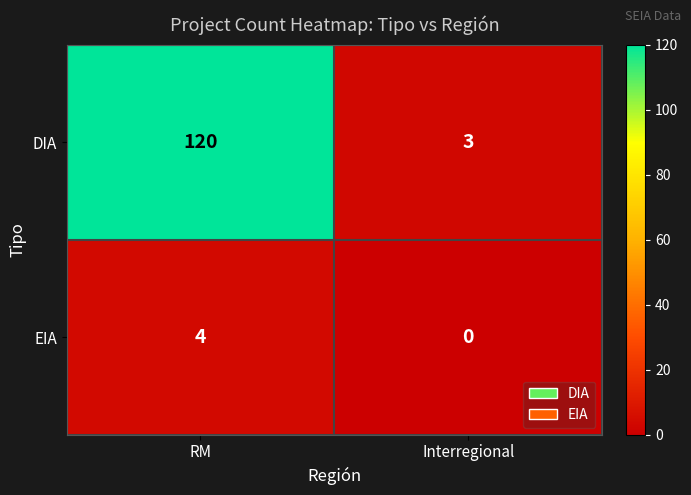

How many data points does each series have?

2